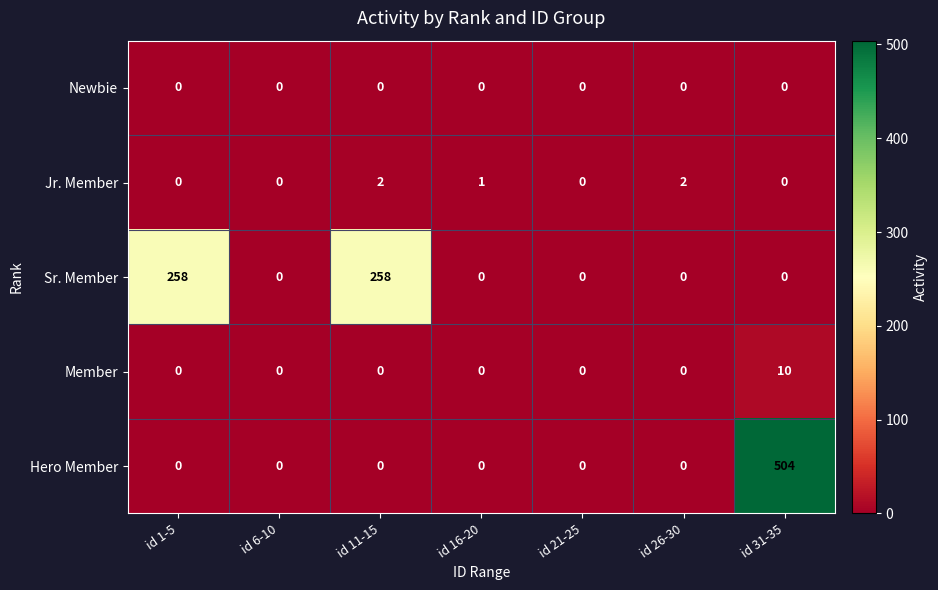

List the series in order of their peak value, lowest first.

Newbie, Jr. Member, Member, Sr. Member, Hero Member